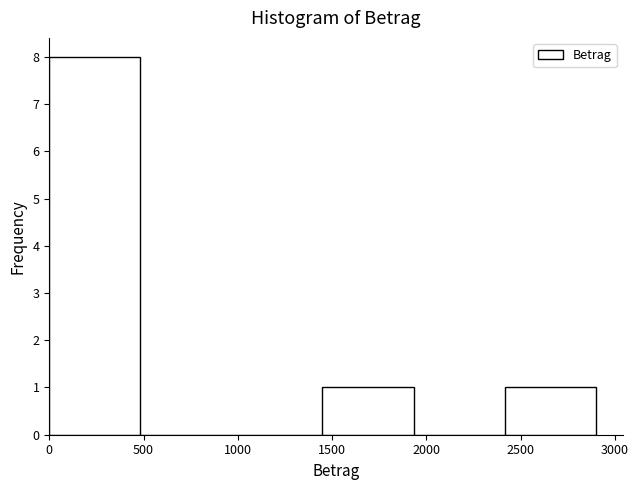

How tall is the bar that spans 0 to 500 on the x-axis? Neither the bar edges nor the heights are printed on the chart, so give them approximately, as read against the axes.

8